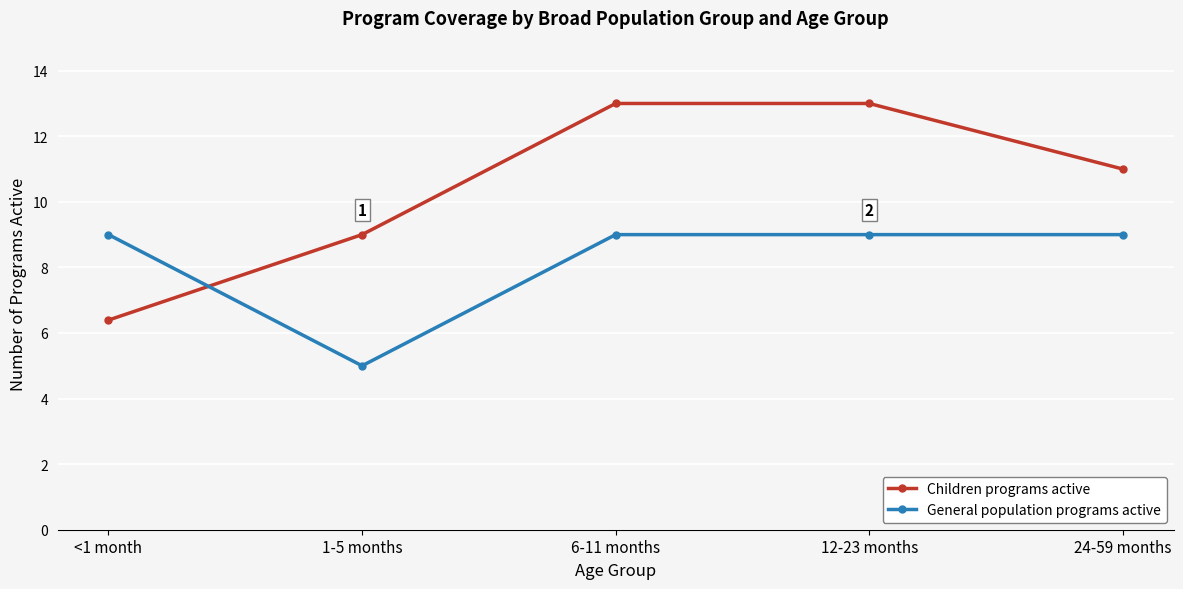

The Children programs active series shows 17.3 at 6-11 months. True or false?

False